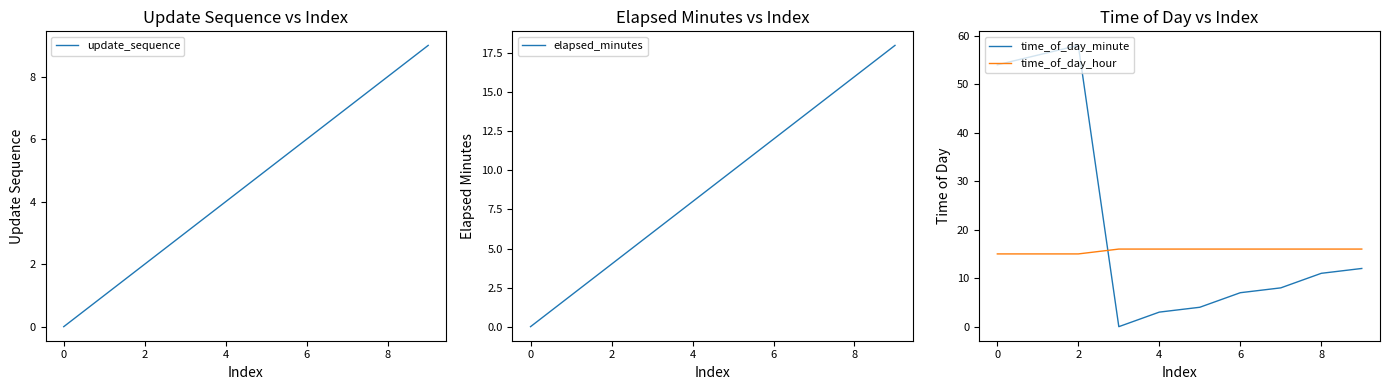

What is the difference between the maximum and second lowest values in the time_of_day_hour series?

1